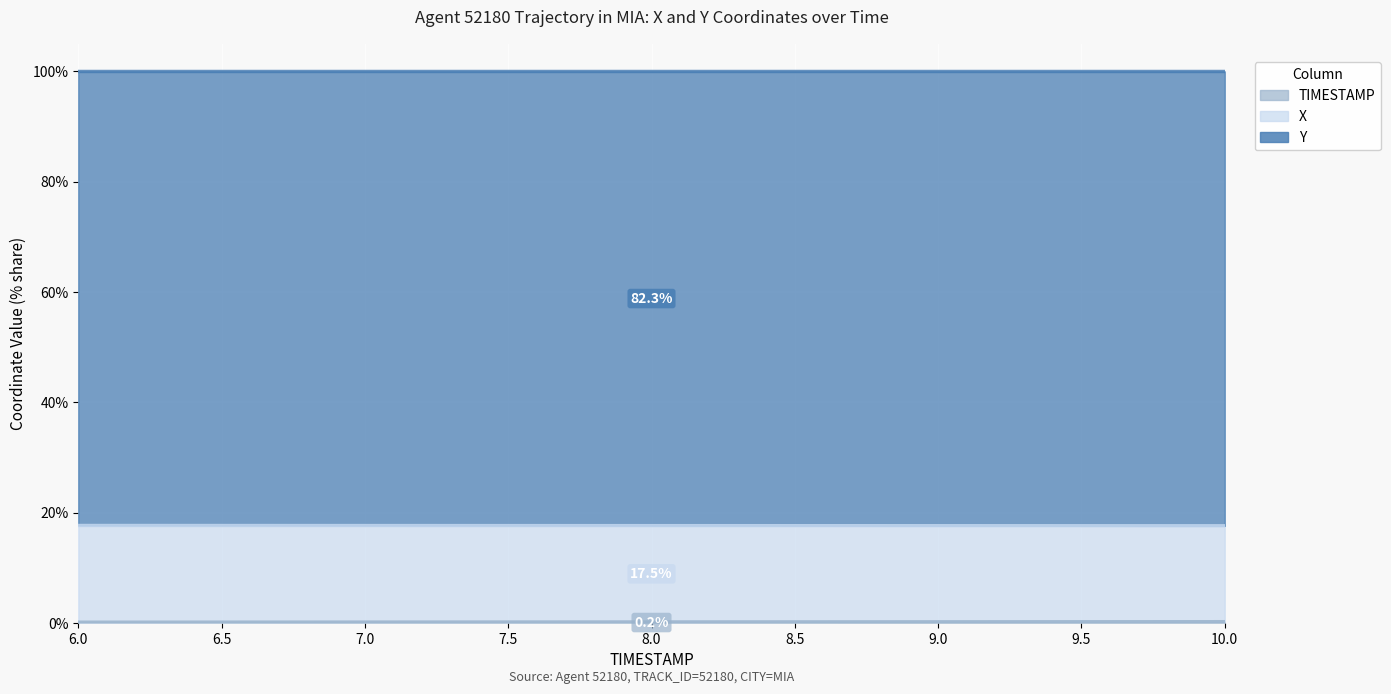

What is the label of the 6th point from the right?

7.5